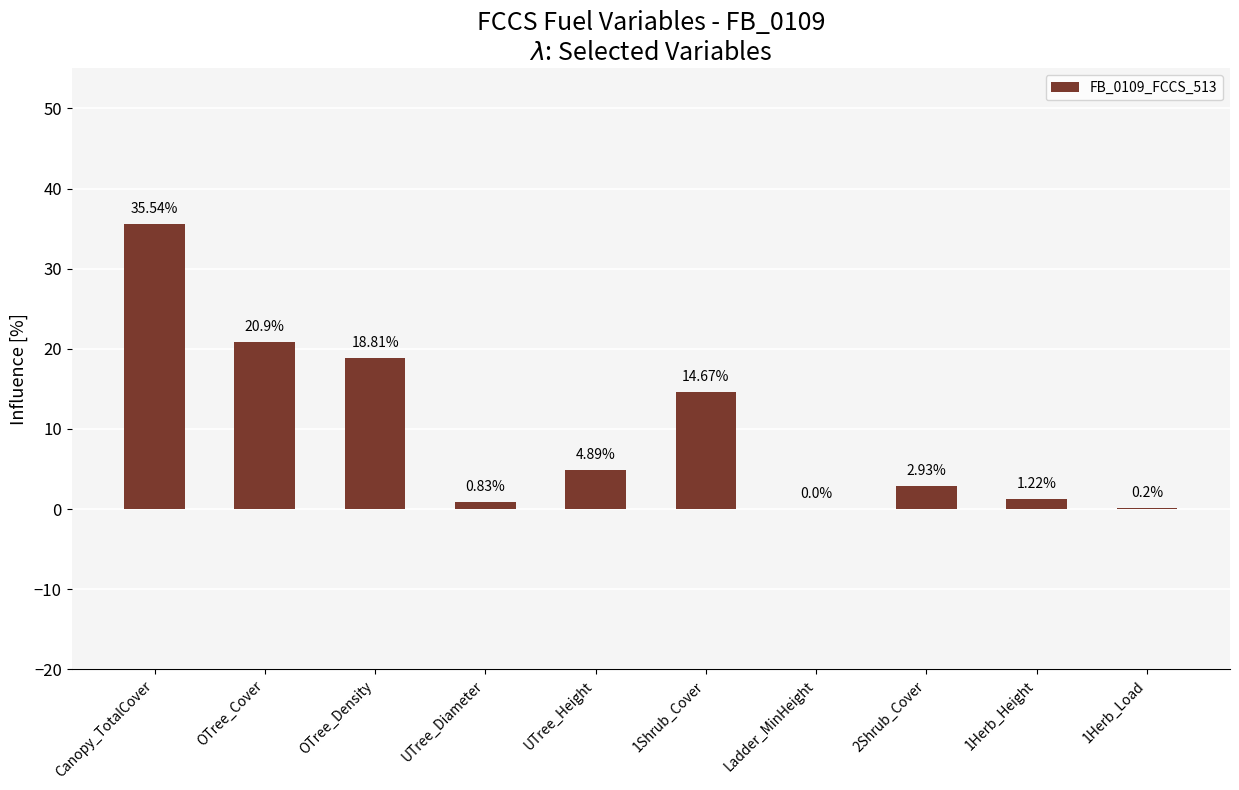

Are the bars horizontal?

No